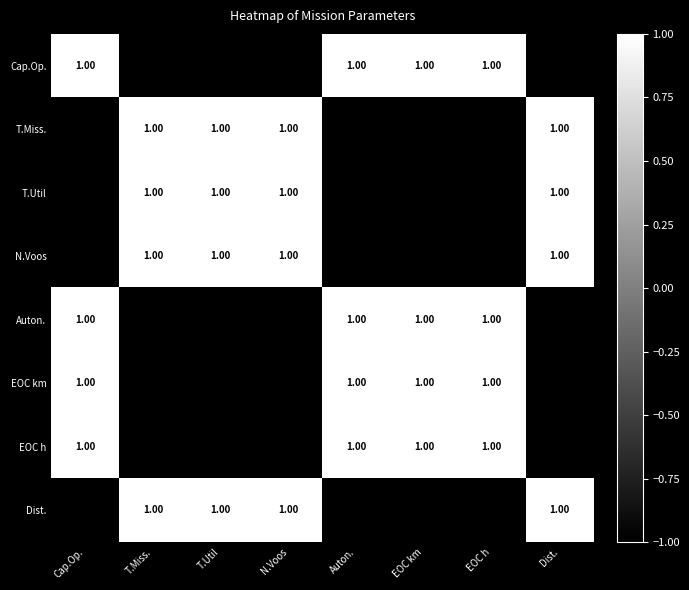

What is the greatest value displayed?

1